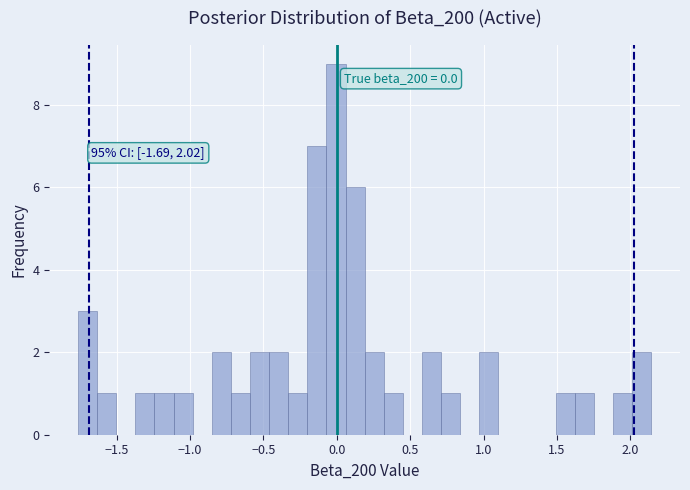

Read against the x-axis, roughly where is the centre of the tallest bar?

0.00